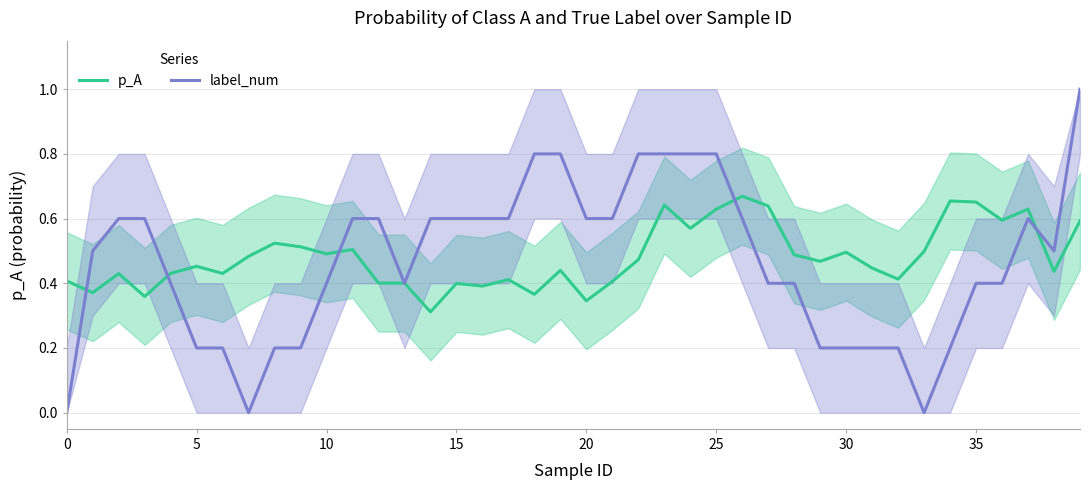

What is the value of the p_A point at the 9th from the left?

0.5